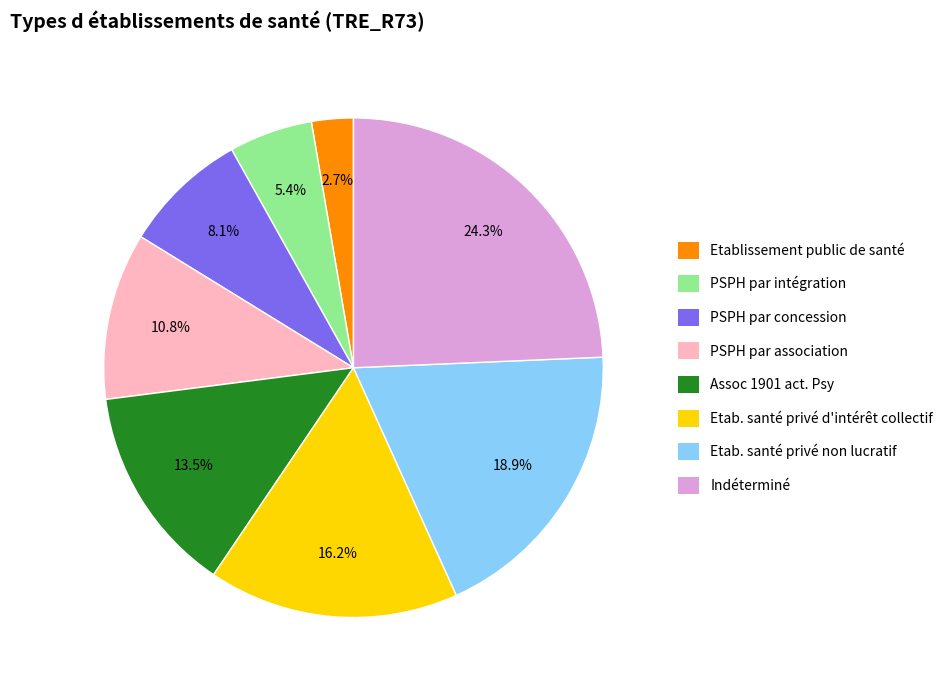

What portion of the pie excludes PSPH par intégration?

94.6%